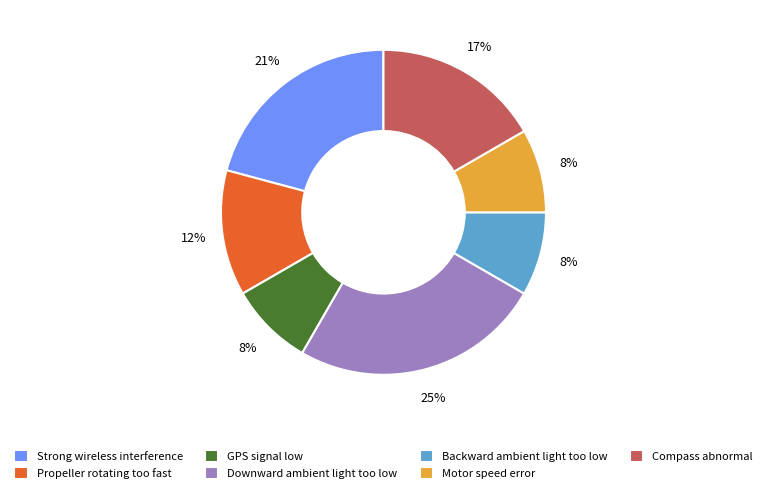

To the nearest percent, what is the combined percentage of Backward ambient light too low and Compass abnormal?

25%